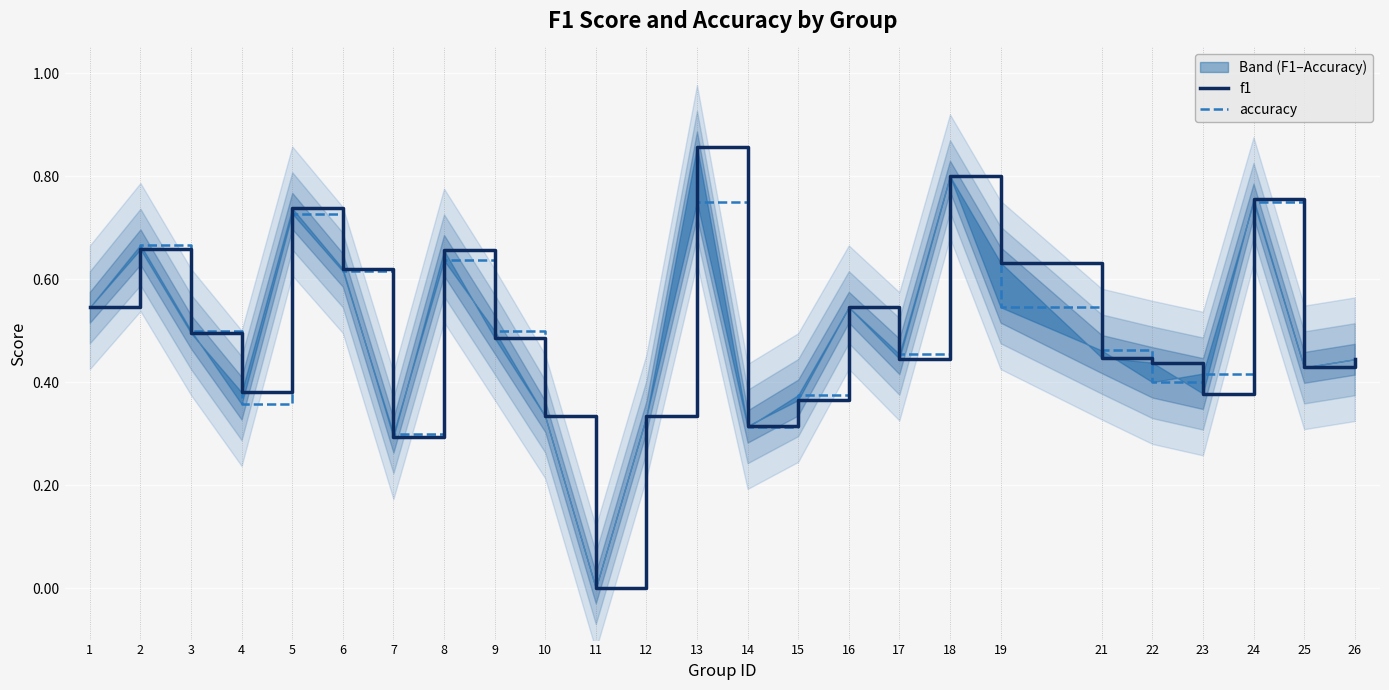

At which label is accuracy closest to 0?

11